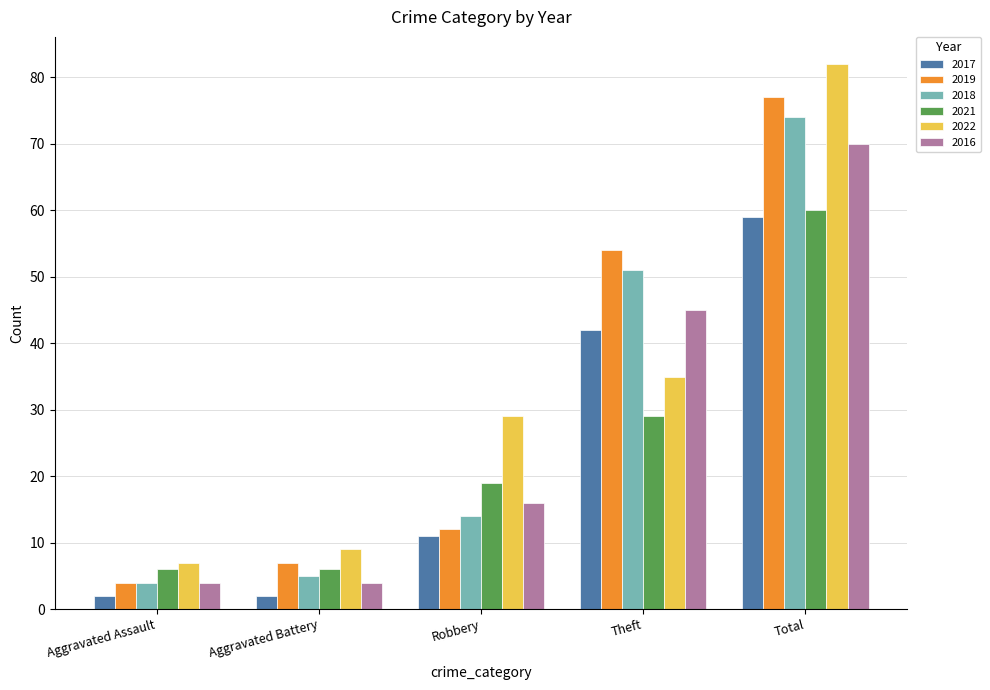

What is the difference between the maximum and second lowest values in the 2022 series?

73